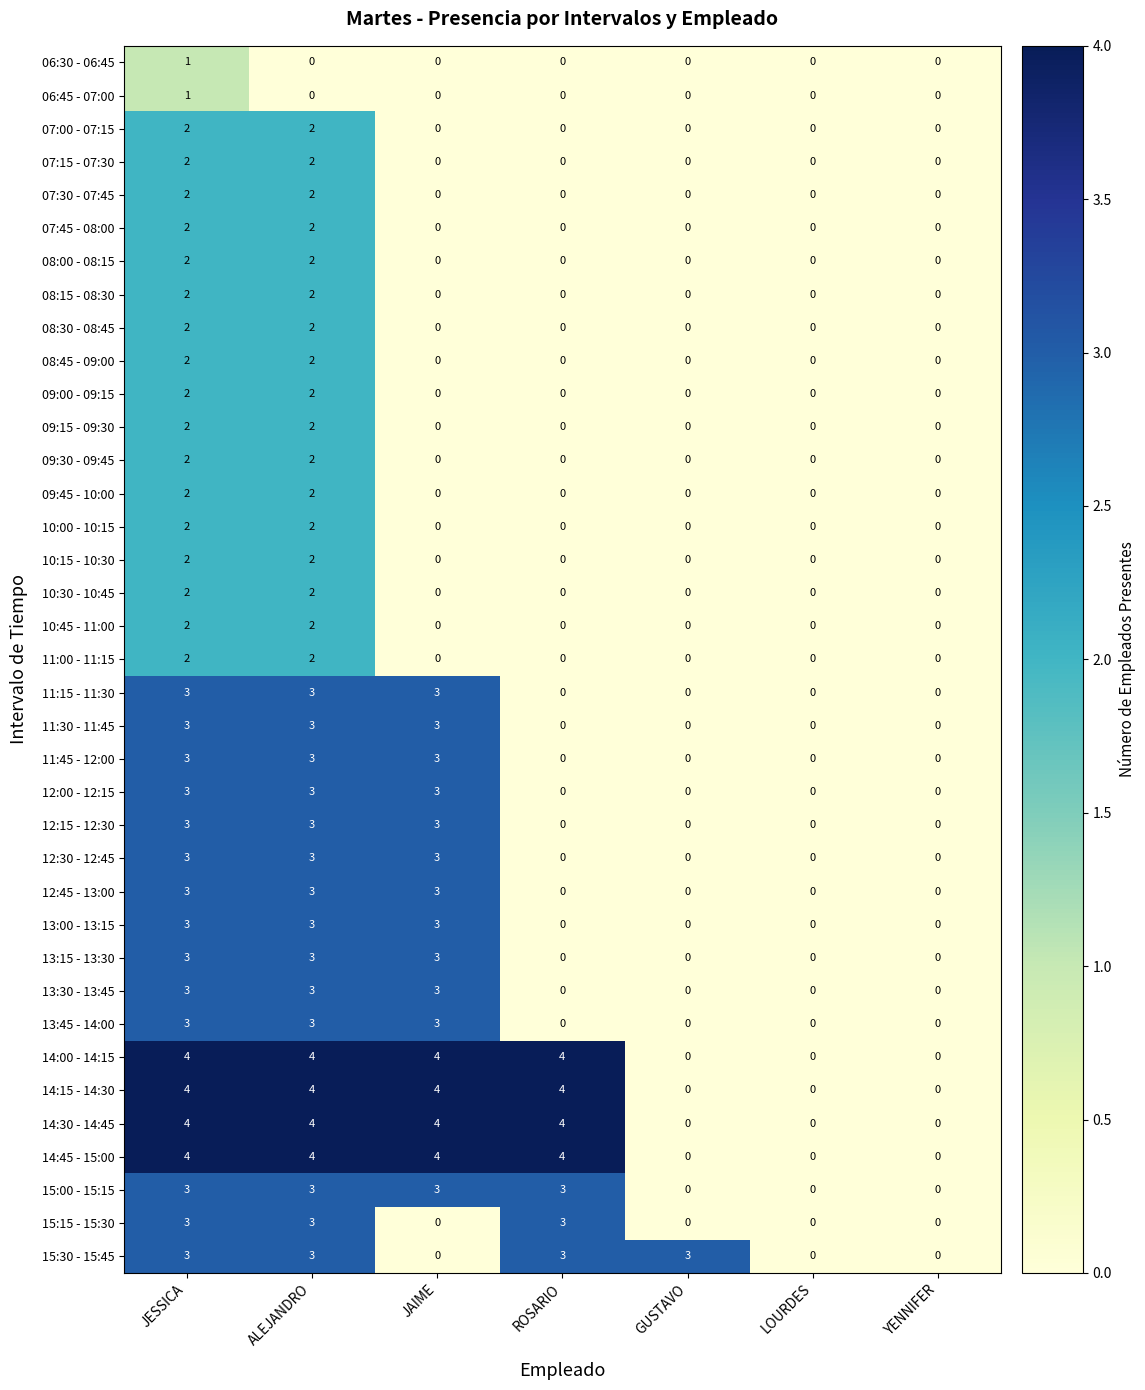

What is the maximum value shown in the chart?

4